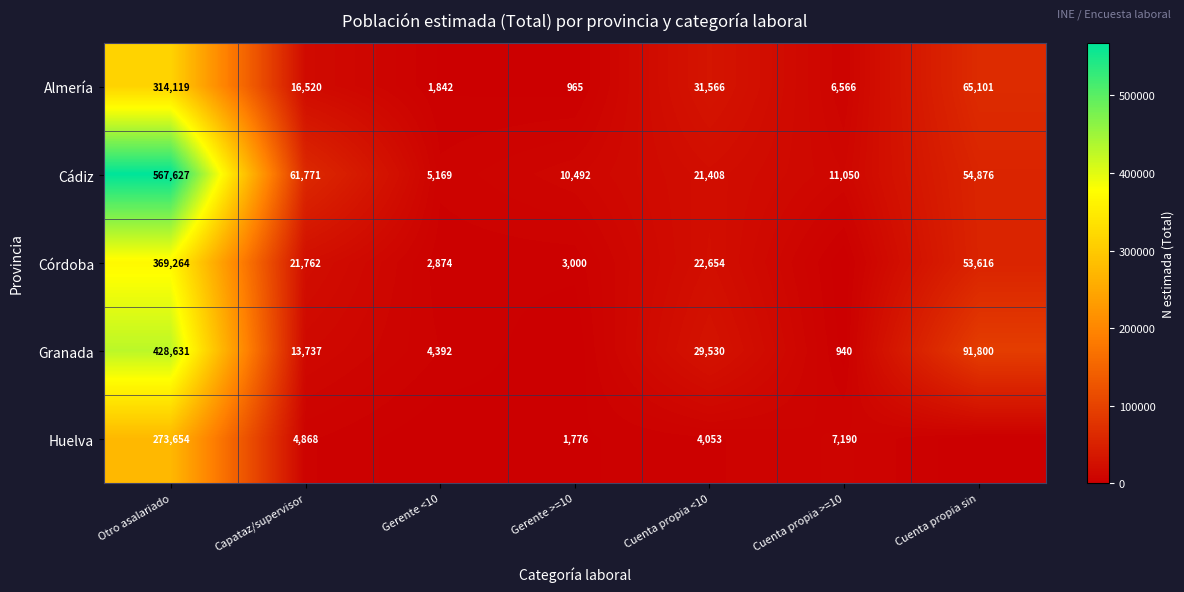

What is the sum of the Córdoba values at Capataz/supervisor and Gerente >=10?

24762